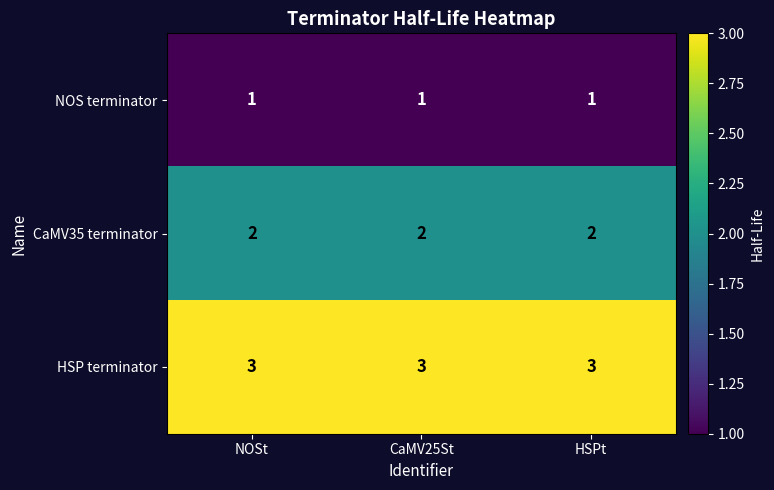

What is the minimum value shown in the chart?

1